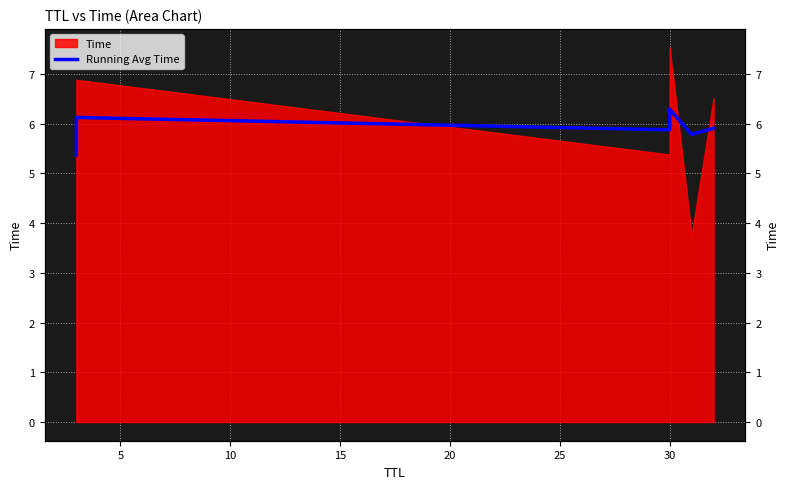

True or false: there are more than 2 points higher than both neighbors.

False